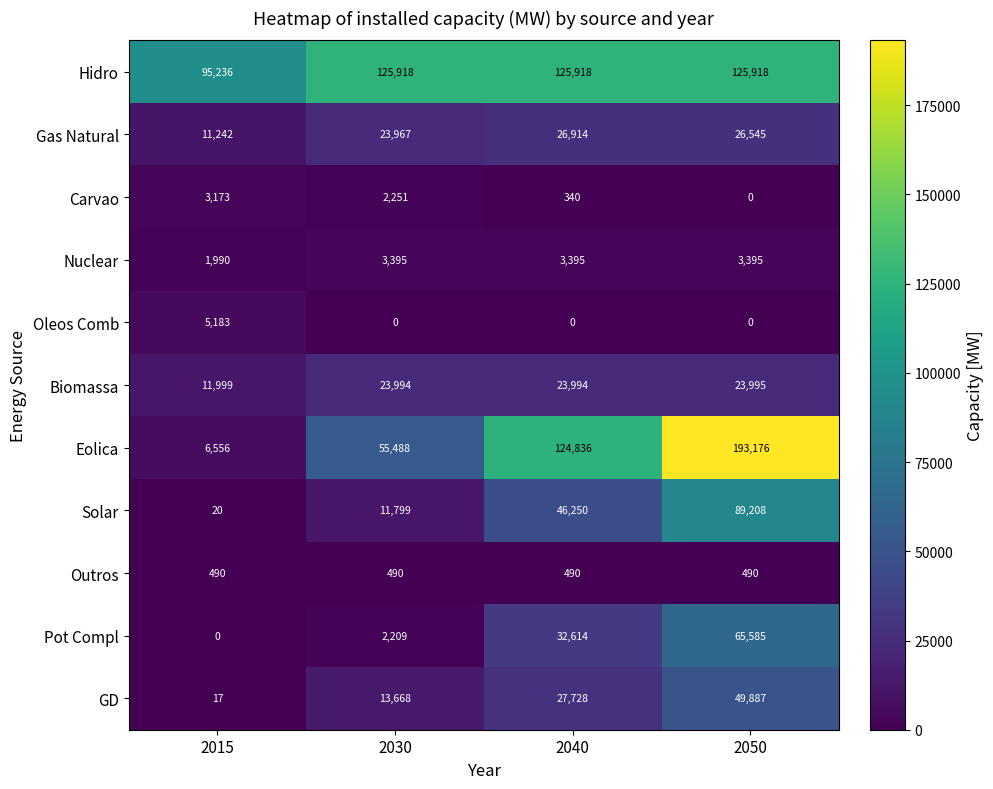

What is the difference between the maximum and minimum values in the Pot Compl series?

65585